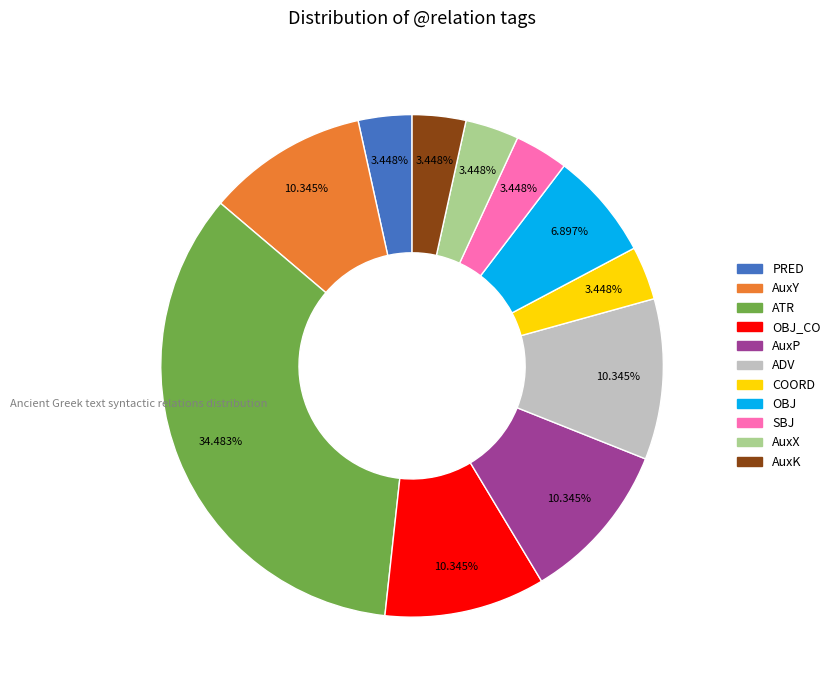

Is there any slice that represents more than half of the pie?

No